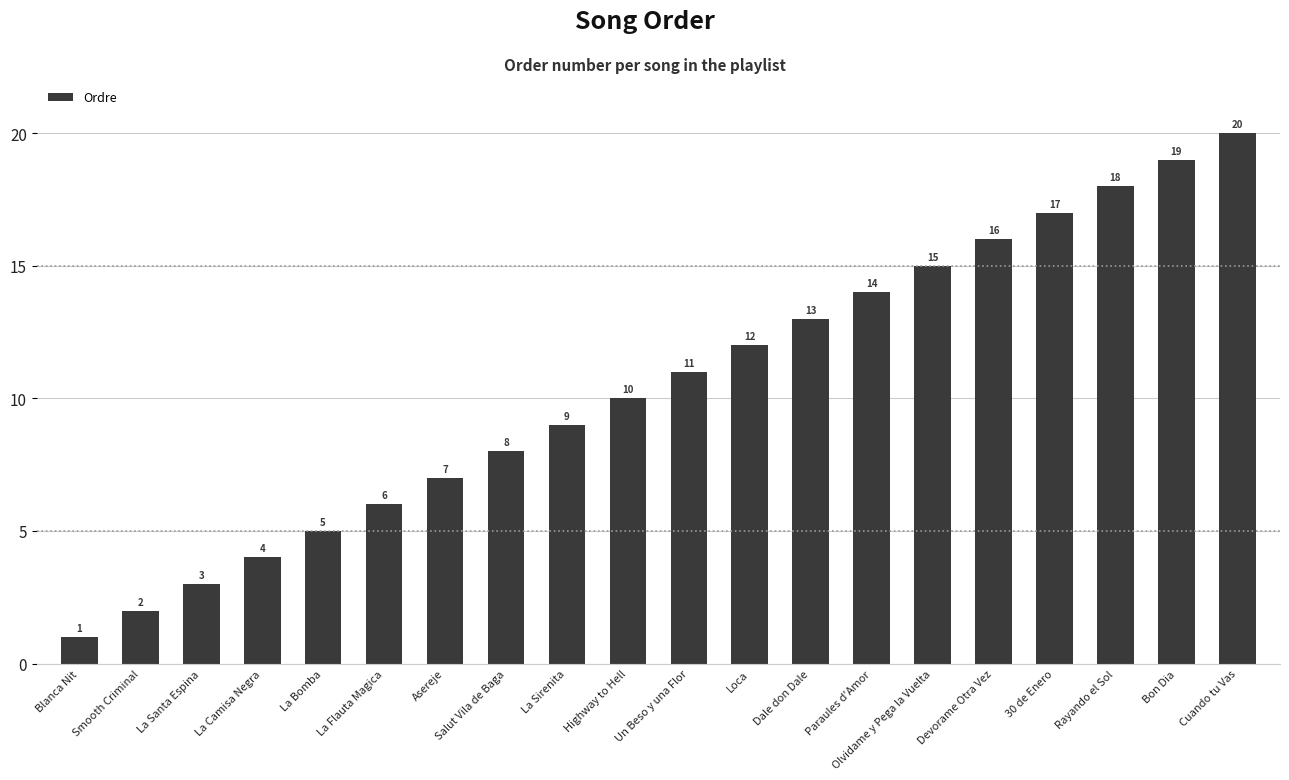

Reading left to right, what are all the values shown in this chart?

Blanca Nit=1	Smooth Criminal=2	La Santa Espina=3	La Camisa Negra=4	La Bomba=5	La Flauta Magica=6	Asereje=7	Salut Vila de Baga=8	La Sirenita=9	Highway to Hell=10	Un Beso y una Flor=11	Loca=12	Dale don Dale=13	Paraules d'Amor=14	Olvidame y Pega la Vuelta=15	Devorame Otra Vez=16	30 de Enero=17	Rayando el Sol=18	Bon Dia=19	Cuando tu Vas=20